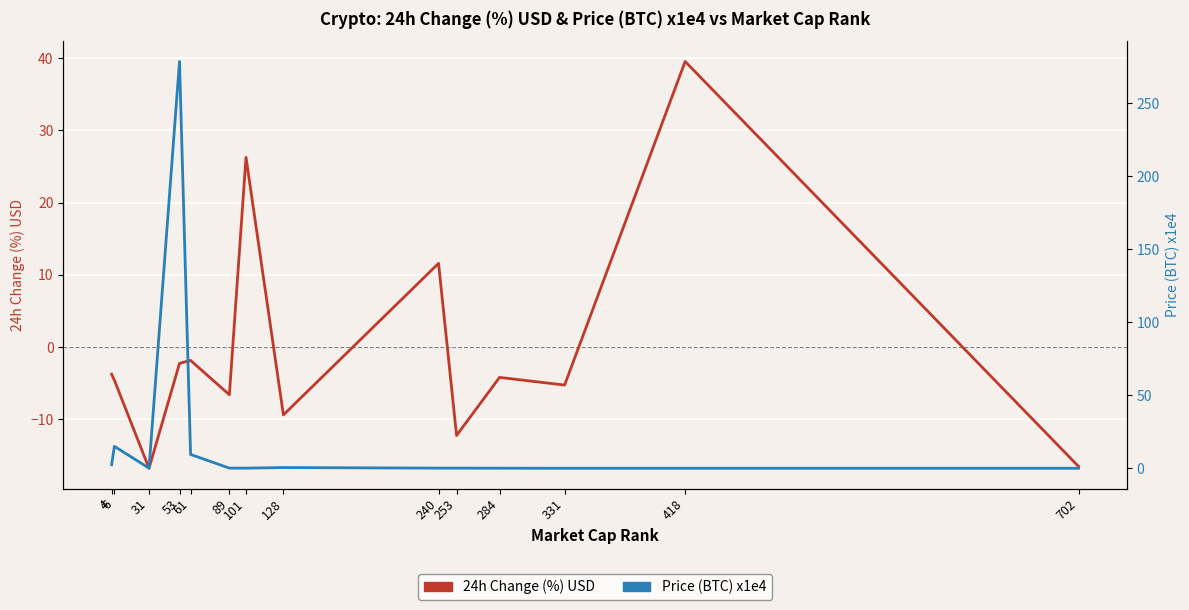

The 24h Change (%) USD series shows 26.3 at 101. True or false?

True